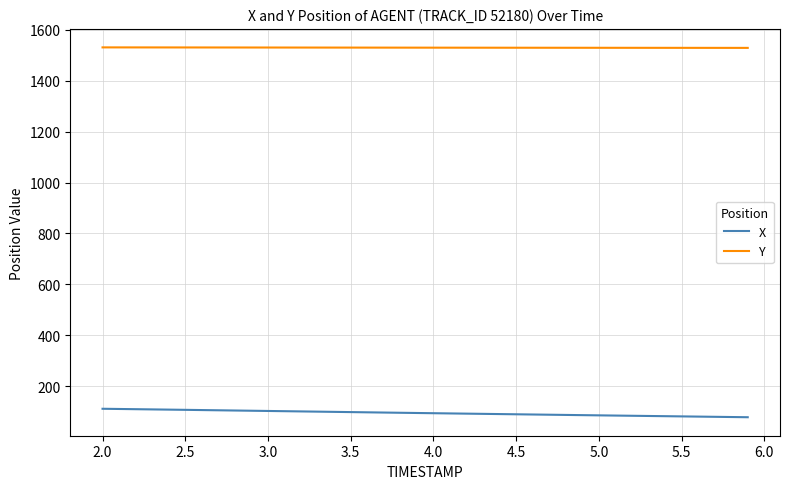

Which series has the largest total across all categories?

Y